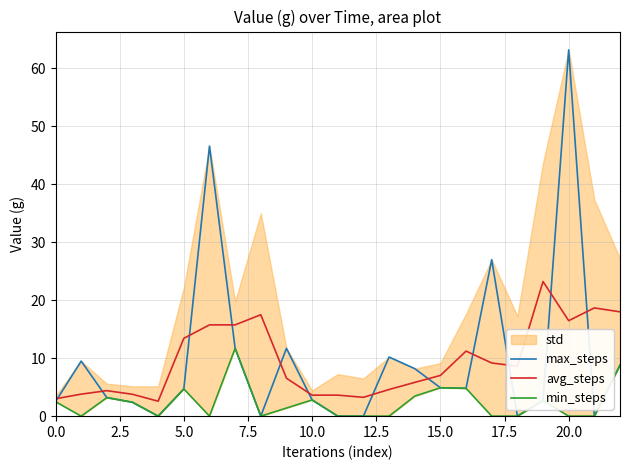

Reading left to right, extract all data points from this chart.

max_steps: 2.5	9.5	3.2	2.4	0.0	4.7	46.6	11.7	0.0	11.7	2.8	0.0	0.0	10.2	8.2	4.9	4.8	27.0	0.0	2.7	63.2	0.0	8.8
avg_steps: 3.0	3.8	4.4	3.8	2.6	13.4	15.8	15.8	17.5	6.5	3.6	3.6	3.2	4.6	5.8	7.0	11.2	9.2	8.6	23.2	16.5	18.7	18.0
min_steps: 2.5	0.0	3.2	2.4	0.0	4.7	0.0	11.7	0.0	1.4	2.8	0.0	0.0	0.0	3.4	4.9	4.8	0.0	0.0	2.7	0.0	0.0	8.8